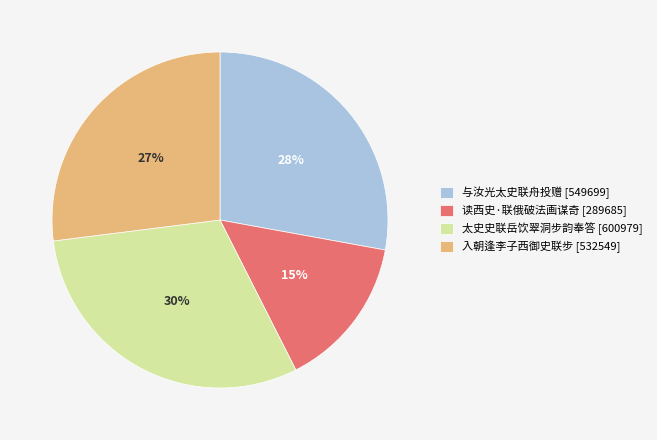

Is there a majority slice in this chart?

No